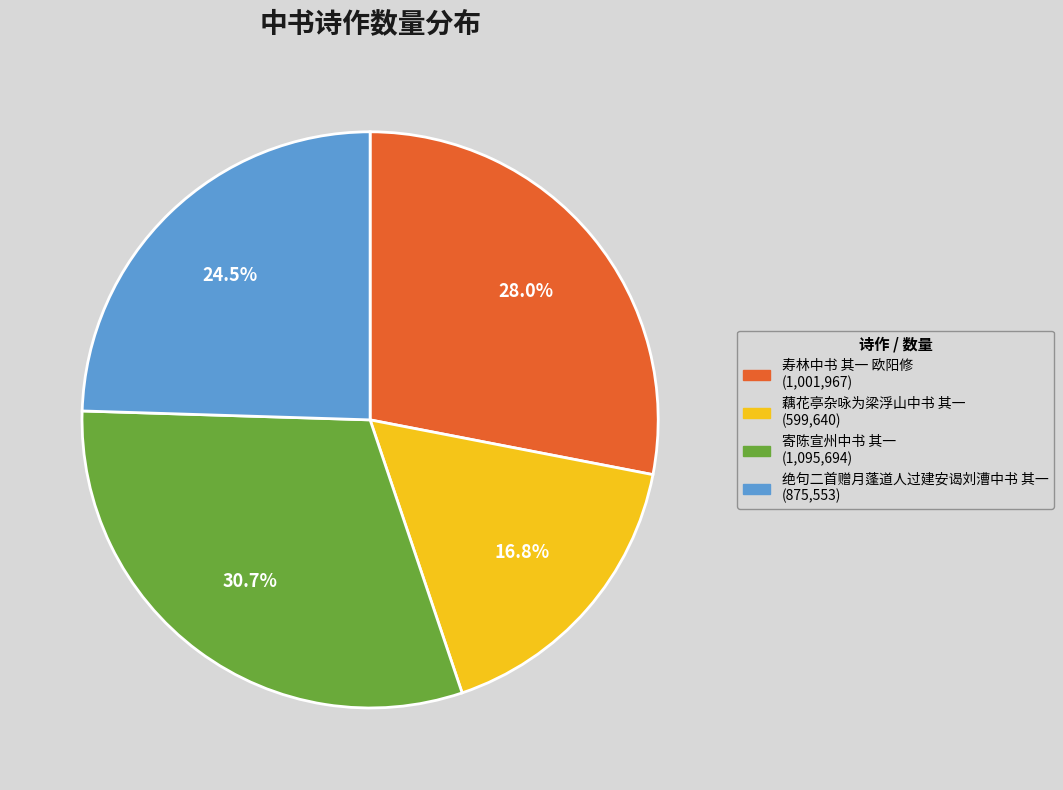

What is the largest slice in the pie chart?

寄陈宣州中书 其一